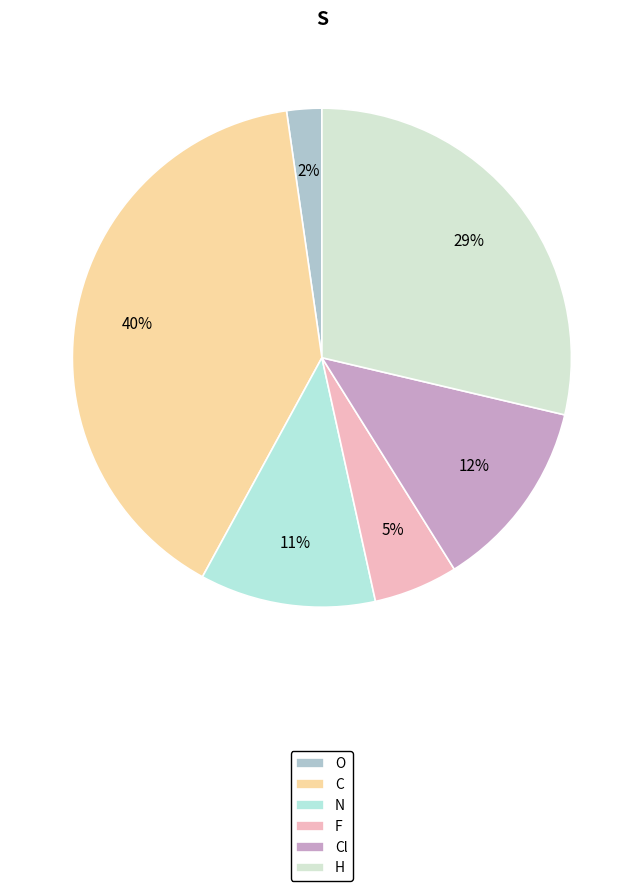

To the nearest percent, what is the combined percentage of Cl and H?

41%